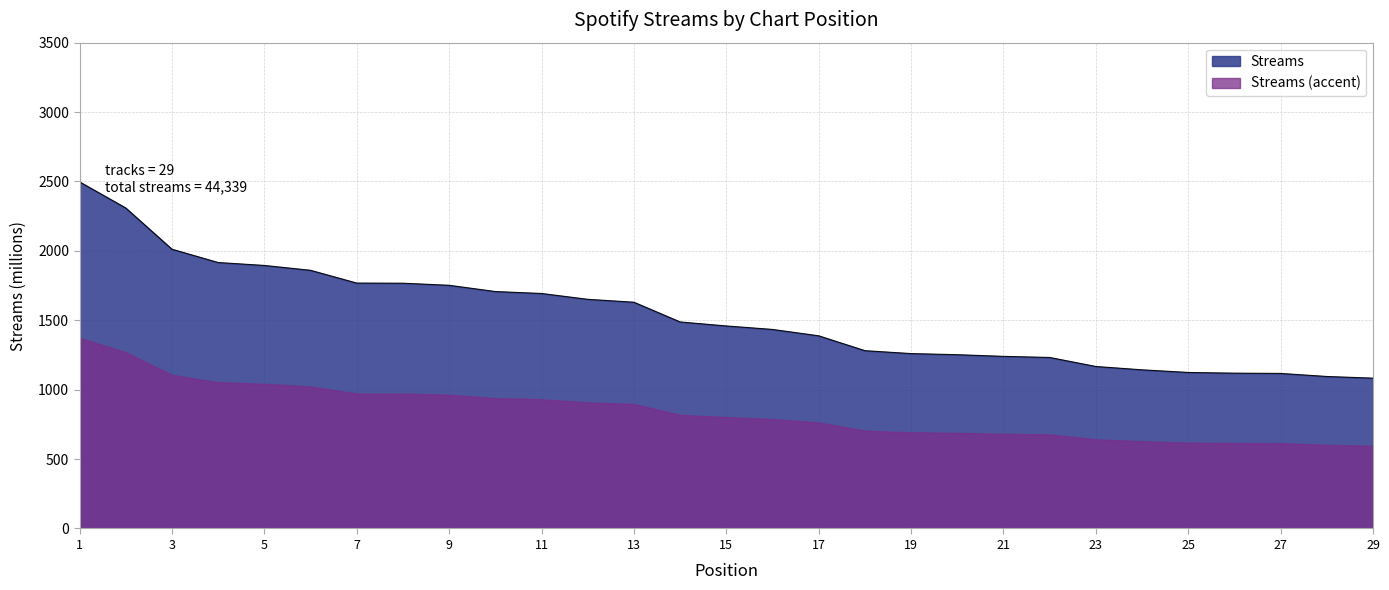

What is the minimum value shown in the chart?

595.7